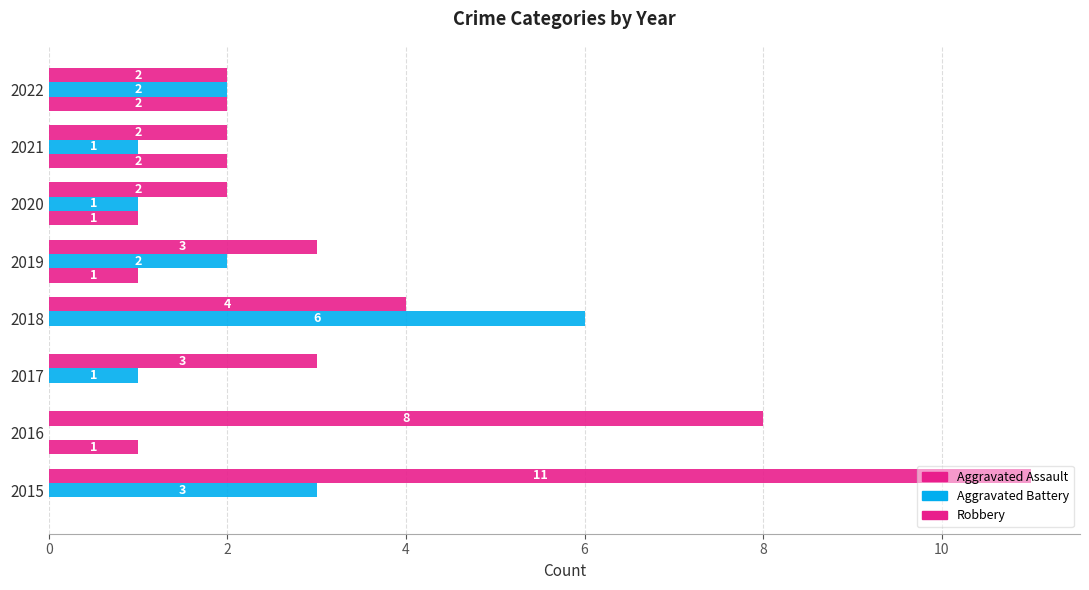

How many data points does each series have?

8